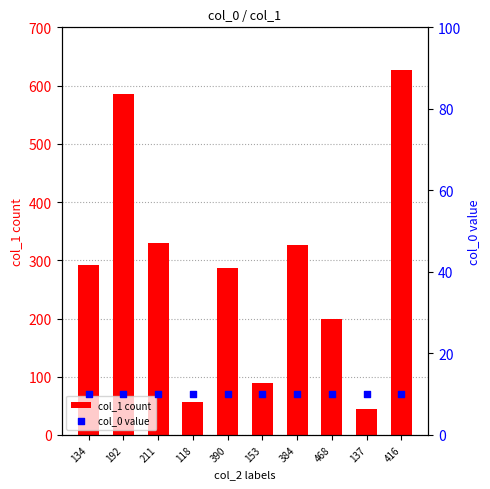

What are all the series names shown in the legend?

col_1 count, col_0 value